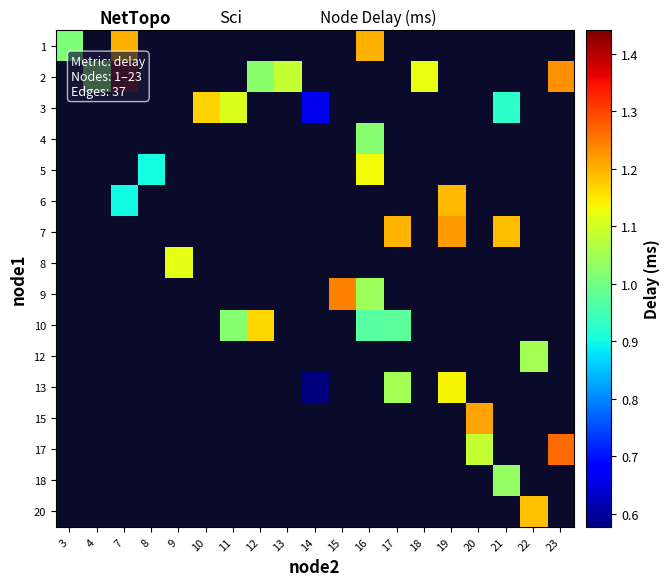

Between 3 and 7, which is larger?

7